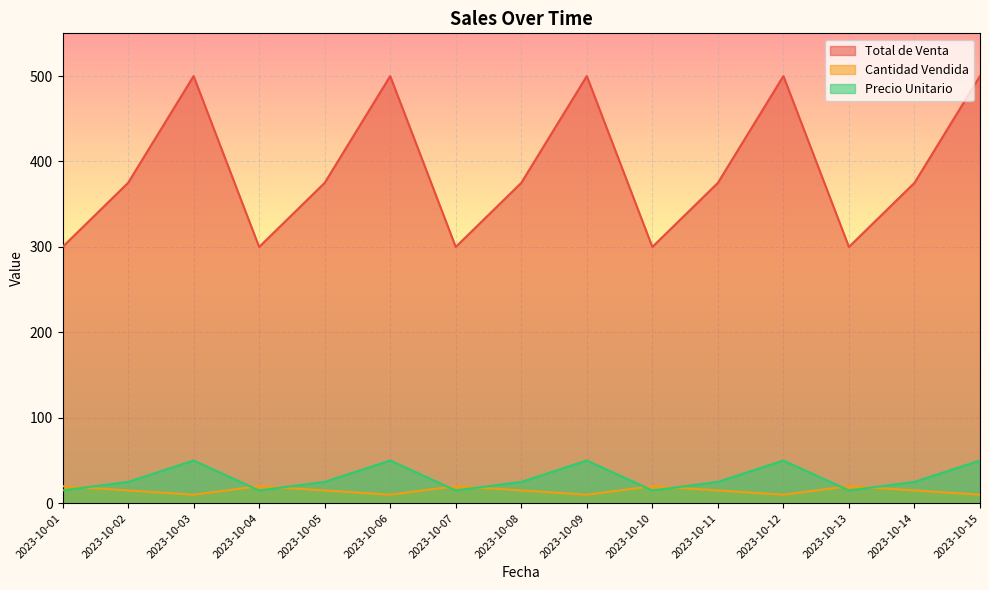

True or false: Precio Unitario has a value of 50 at 2023-10-12.

True